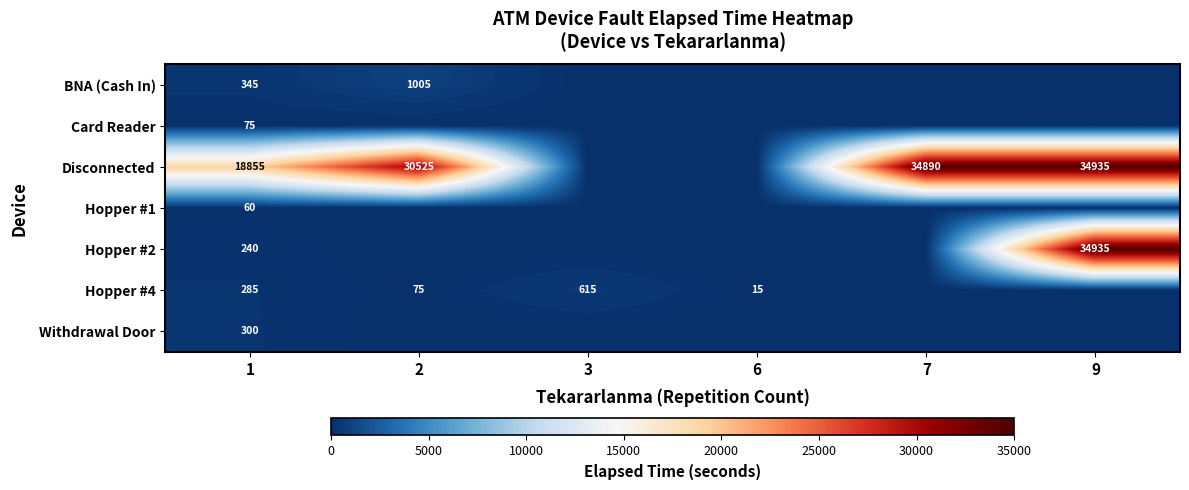

The Hopper #2 series shows 240 at 1. True or false?

True